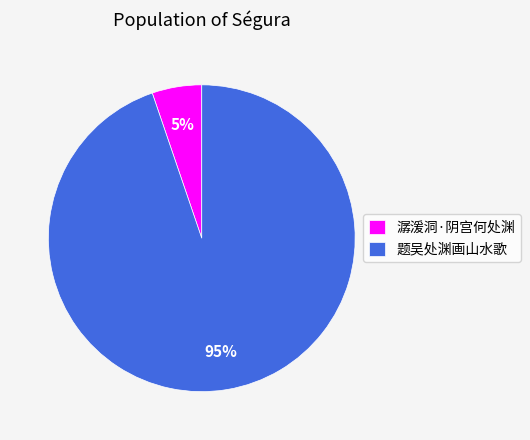

Combined, do 题吴处渊画山水歌 and 潺湲洞·阴宫何处渊 account for over 50%?

Yes